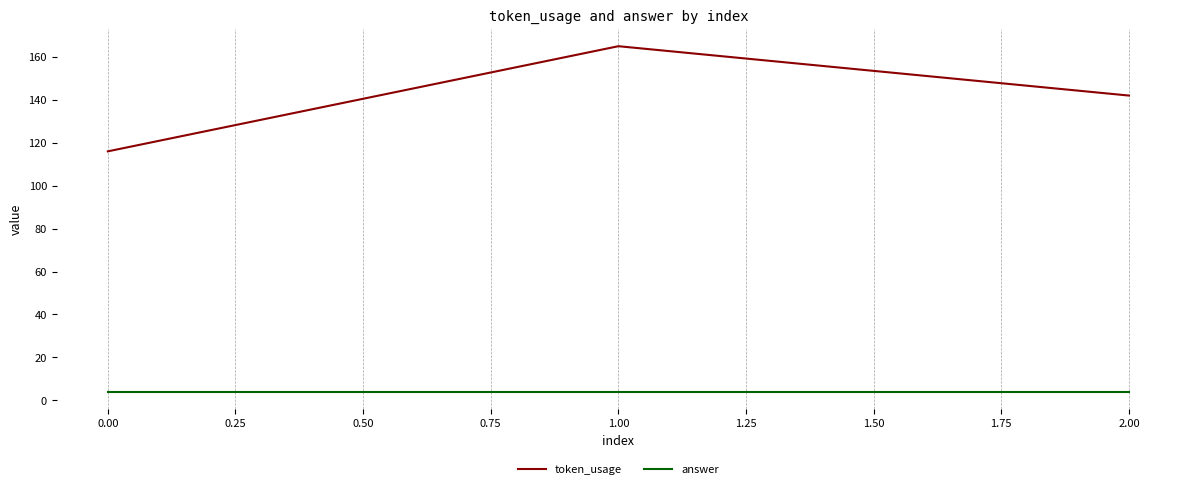

What is the greatest value displayed?

165